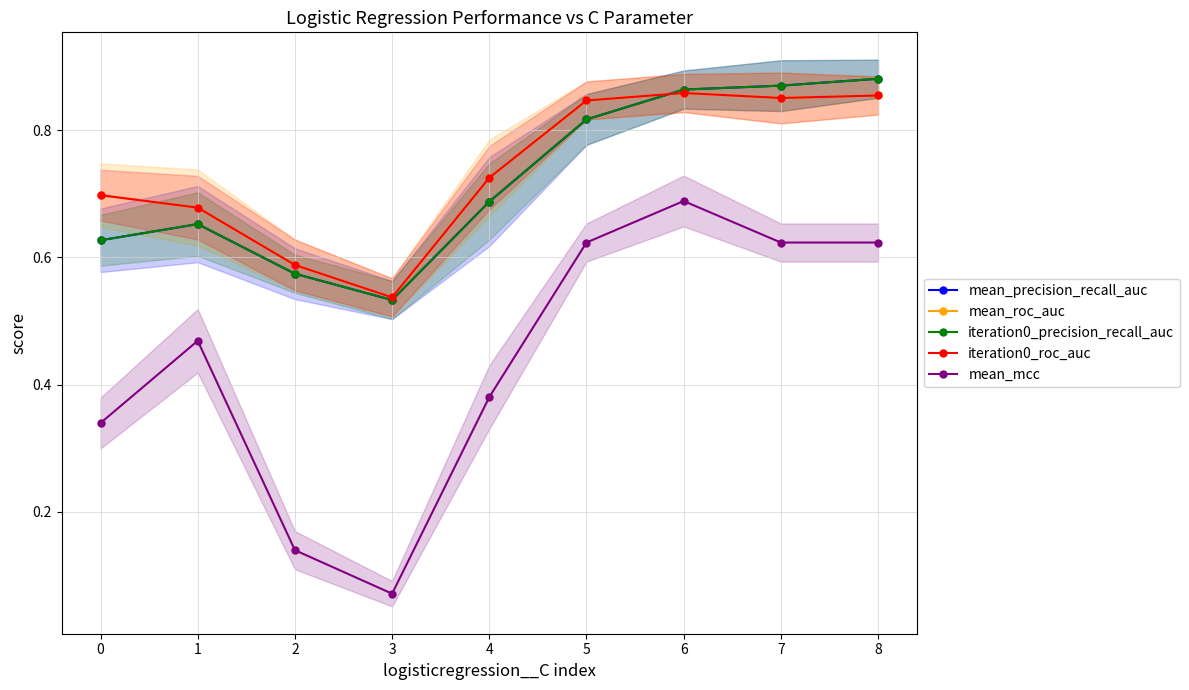

What is the spread (max minus min) of values at 8?

0.3